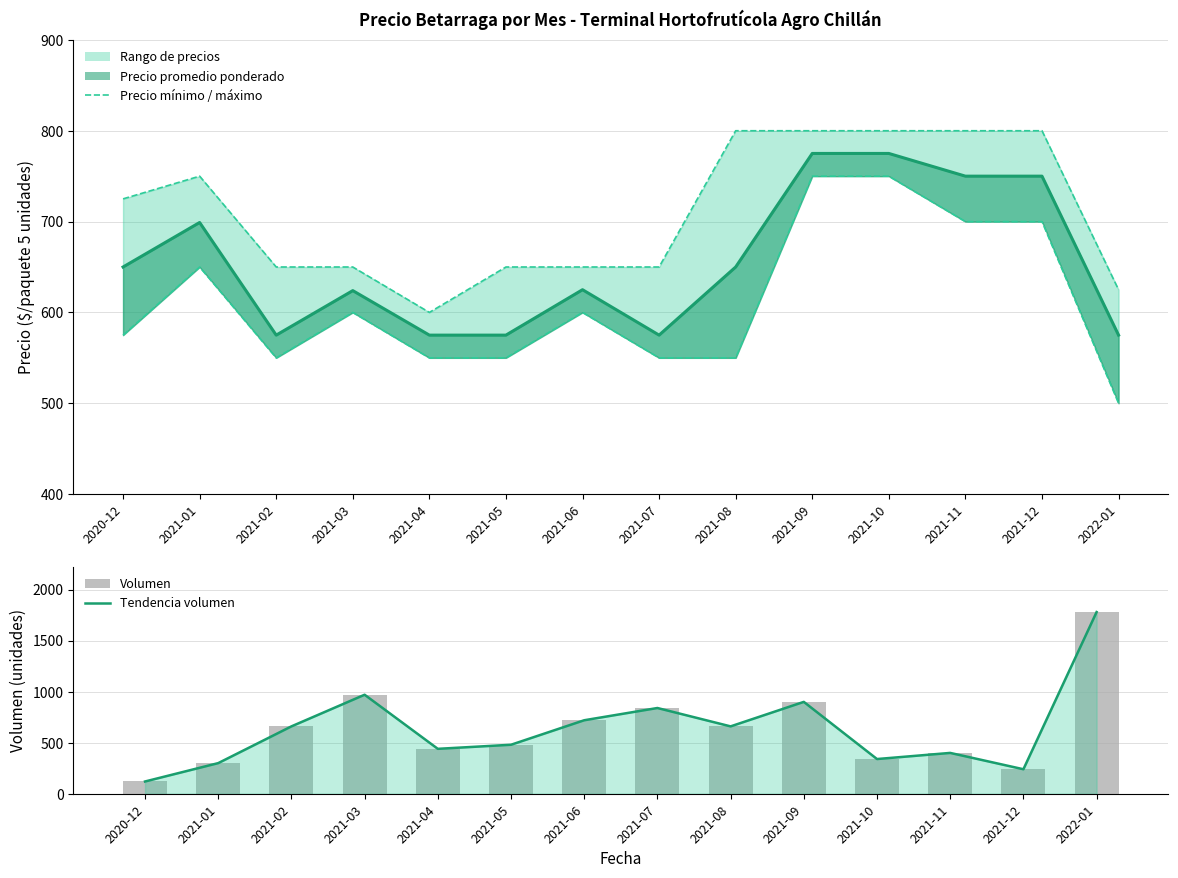

What is the label of the 2nd bar from the left?

2021-01